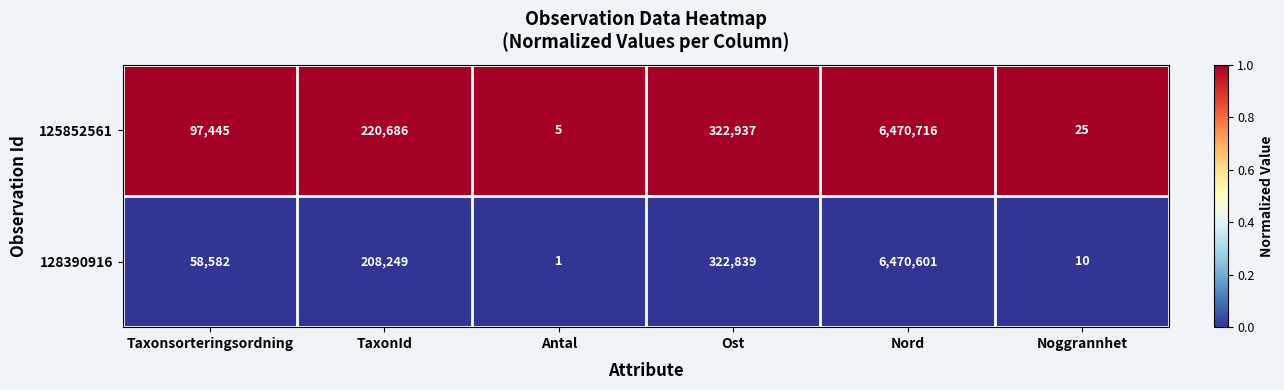

At Taxonsorteringsordning, list the series in order from smallest to largest.

128390916, 125852561